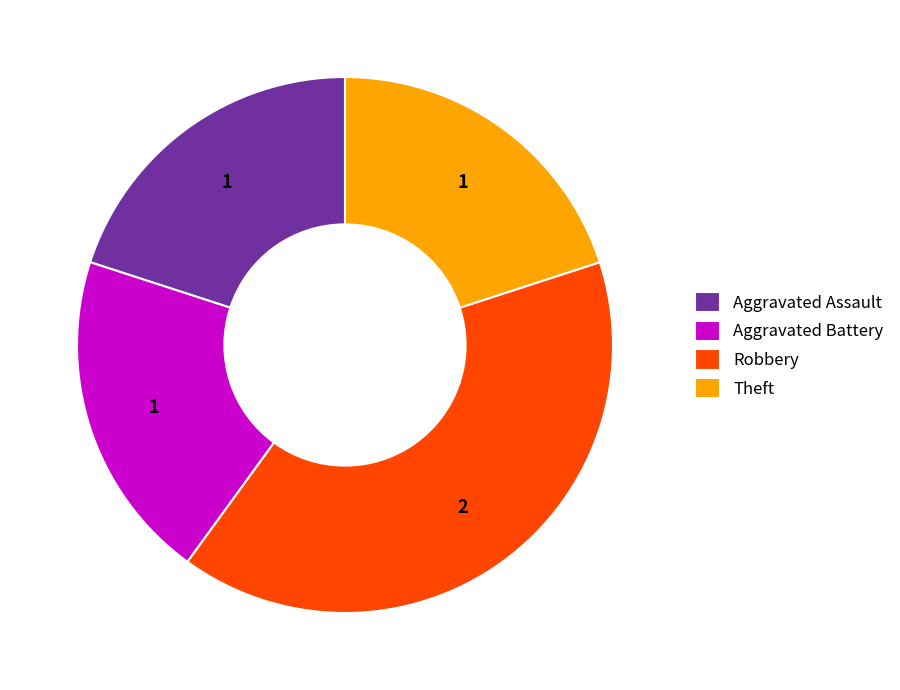

Count the number of slices in the pie.

4